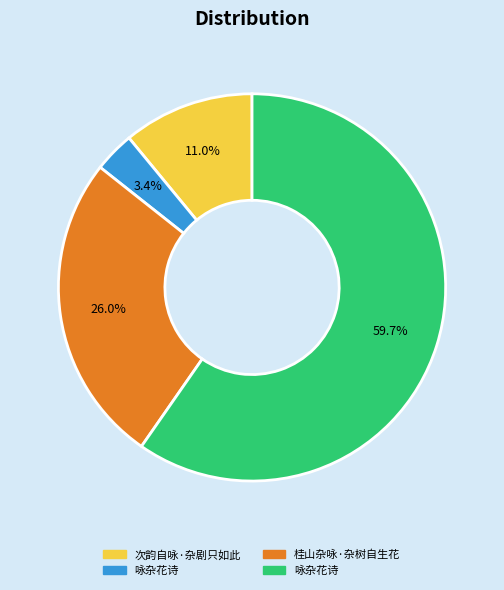

Is there any slice that represents more than half of the pie?

Yes